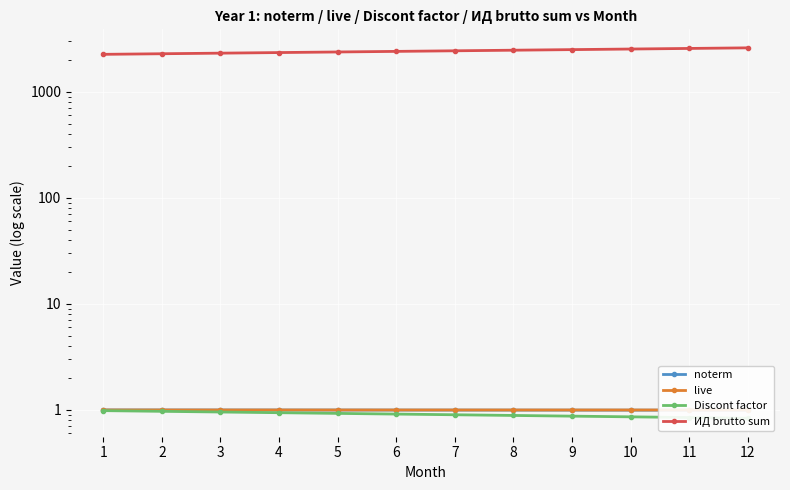

At which label is Discont factor closest to 0?

12